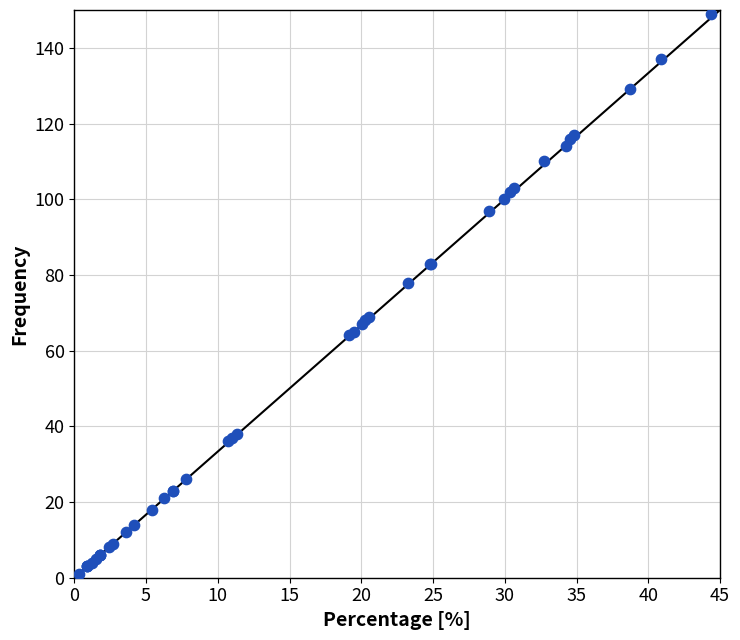

What Y value in the scatter plot is closest to 75?

78